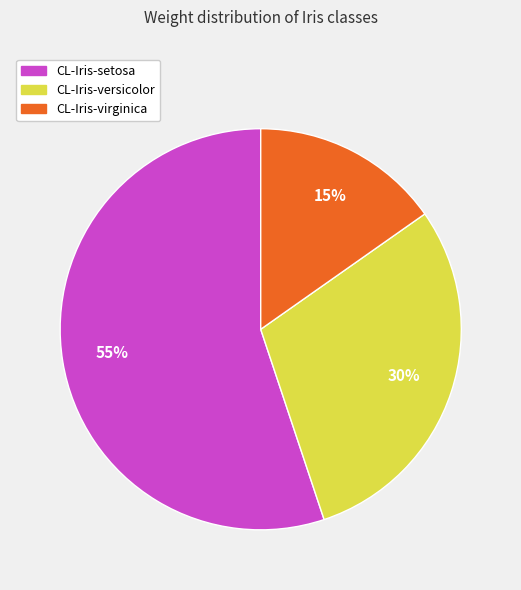

Count the number of slices in the pie.

3